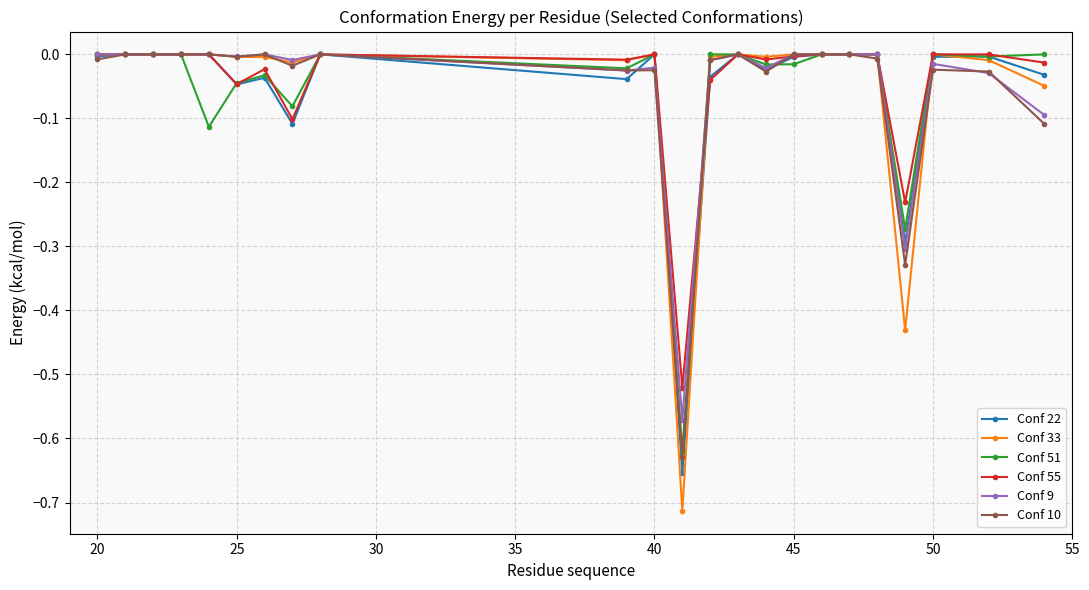

Which series has the widest spread of values?

Conf 33